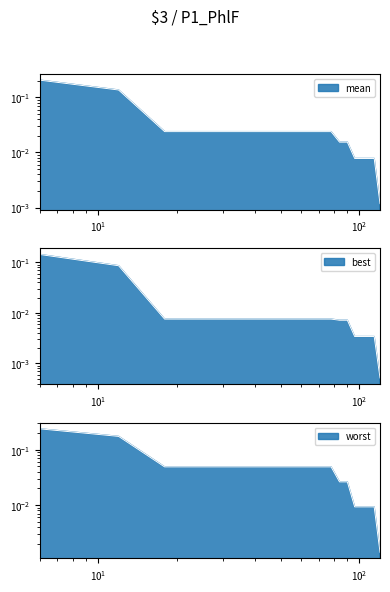

True or false: mean has a value of 0.0 at 18.

True